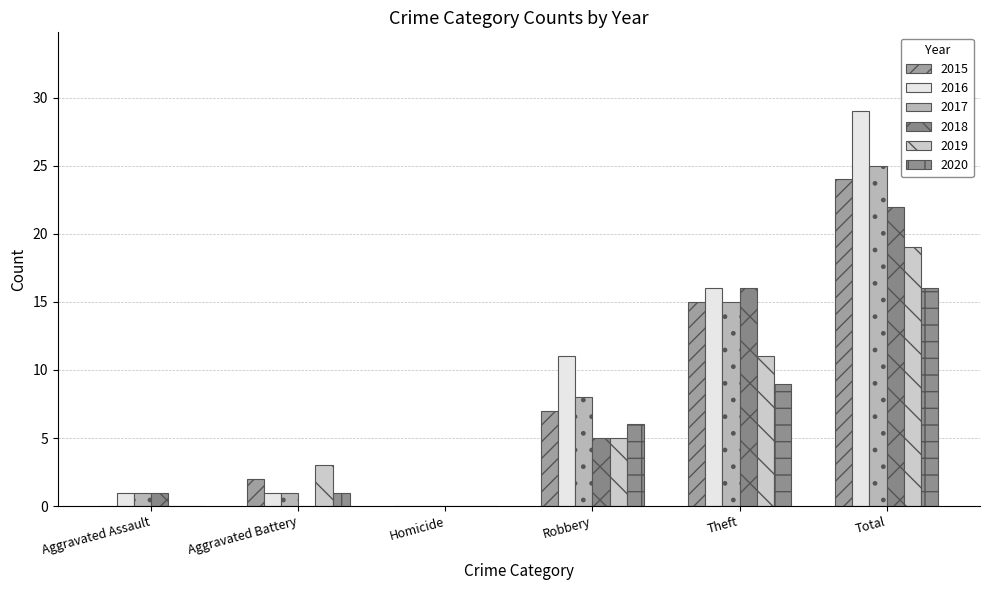

What is the average value of the 2017 series?

8